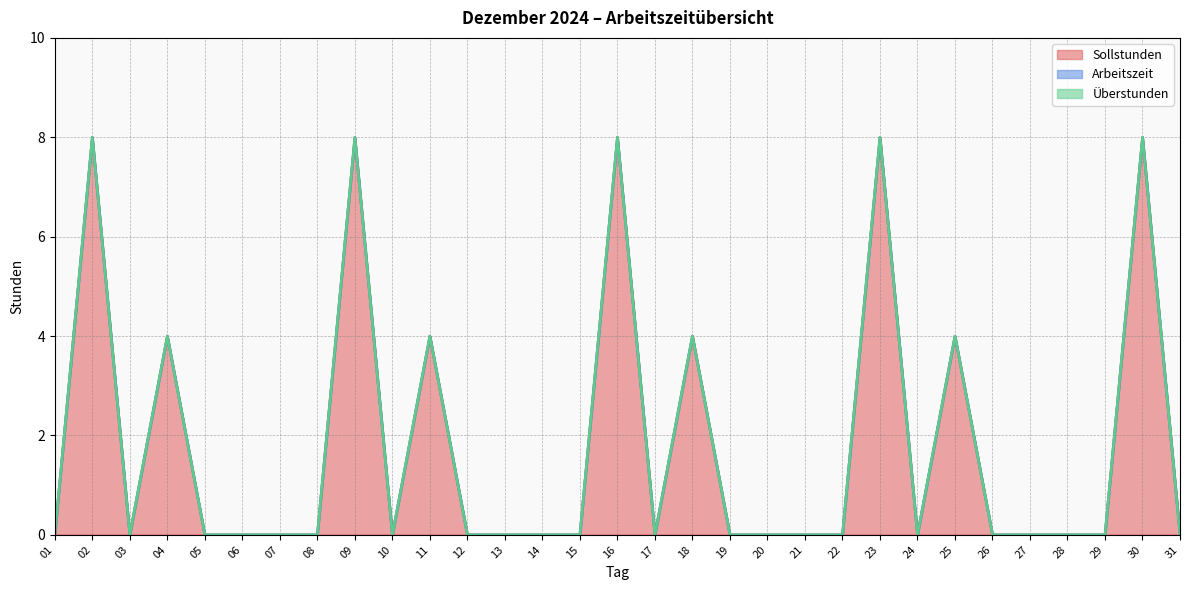

At 29, list the series in order from largest to smallest.

Sollstunden, Arbeitszeit, Überstunden